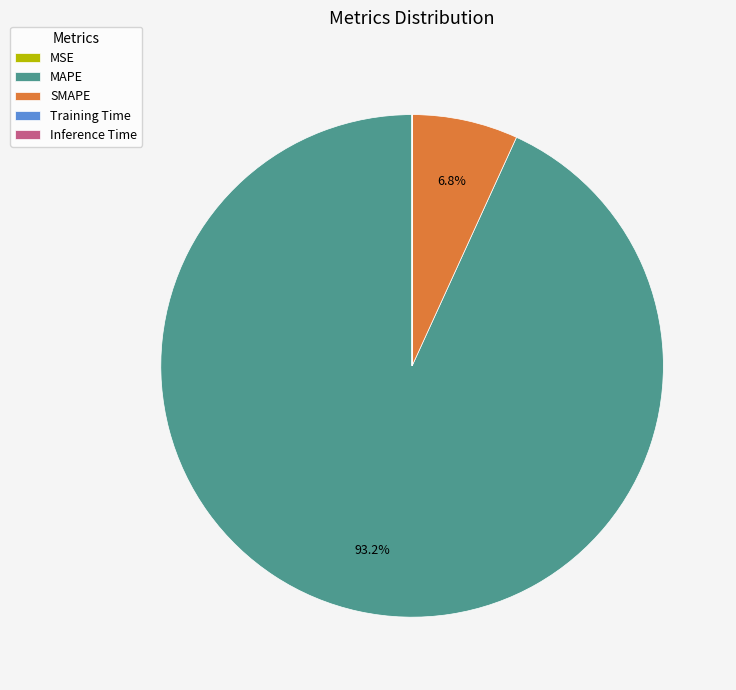

Which category has the biggest portion of the pie?

MAPE